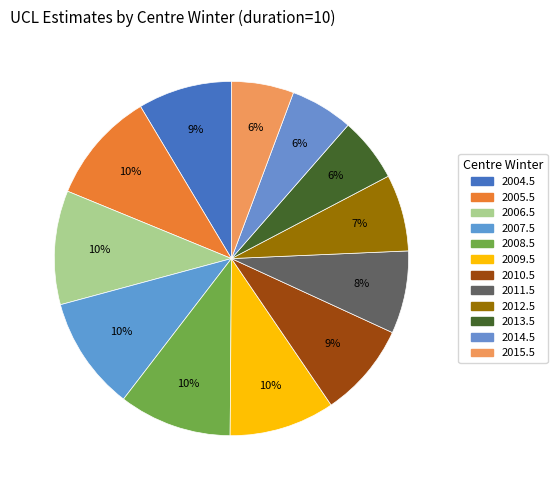

How many segments does this pie chart have?

12